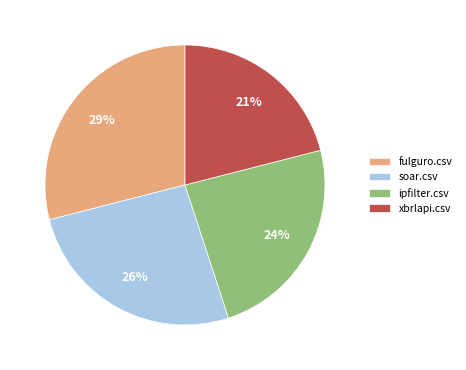

How many slices are in this pie chart?

4